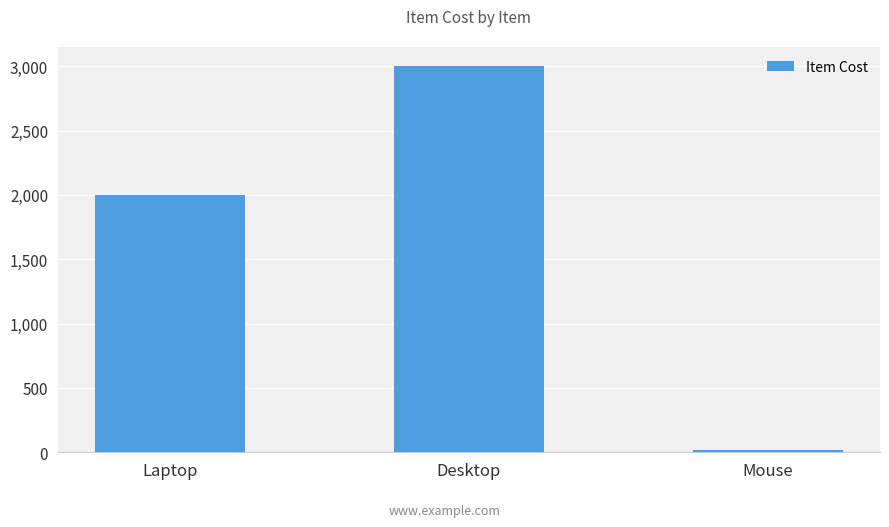

Does the chart contain stacked bars?

No